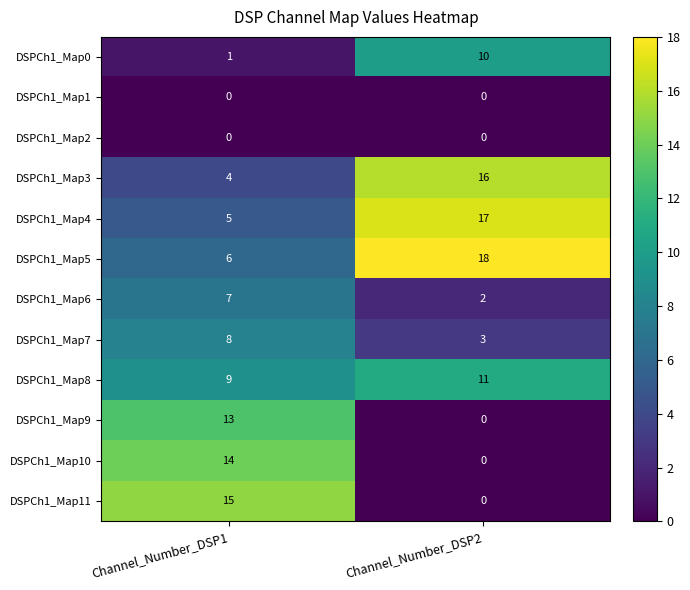

At which category does the chart reach its peak across all series?

Channel_Number_DSP2